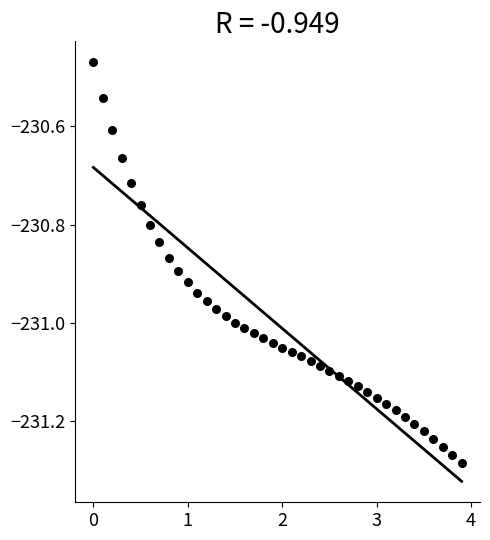

What is the range of X values (max minus min)?

3.9